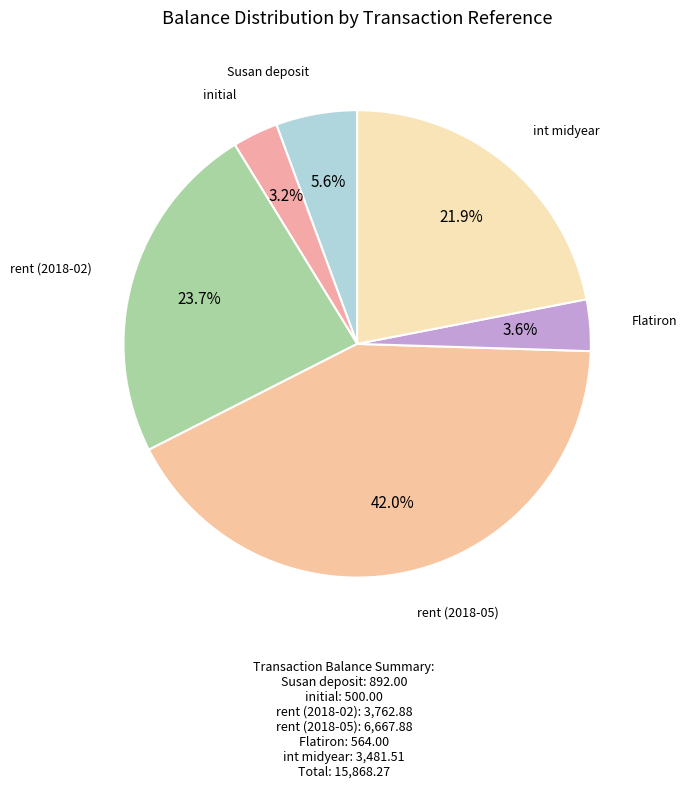

What is the largest slice in the pie chart?

rent (2018-05)